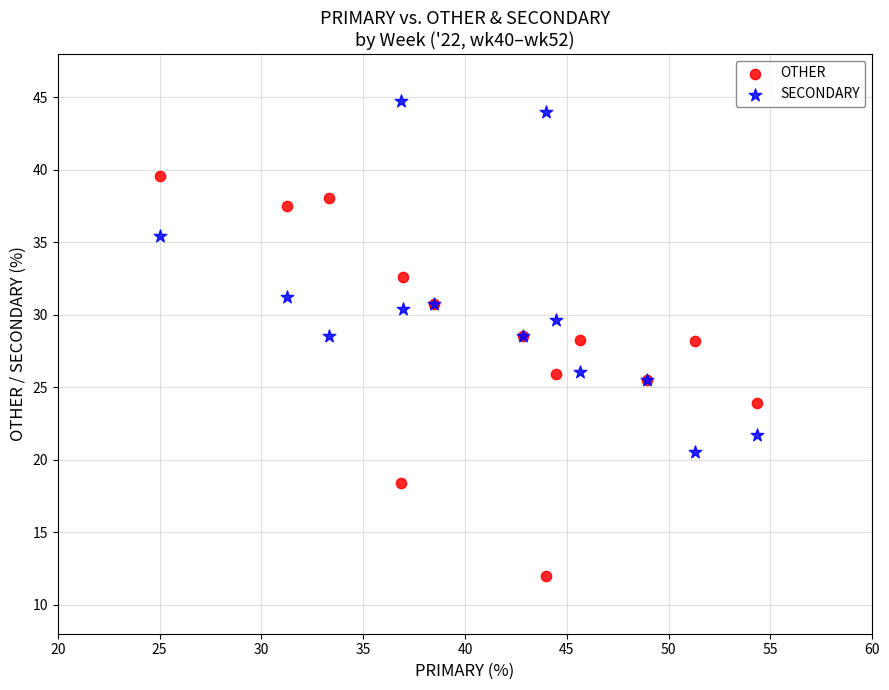

Which series contains the lowest Y value?

OTHER